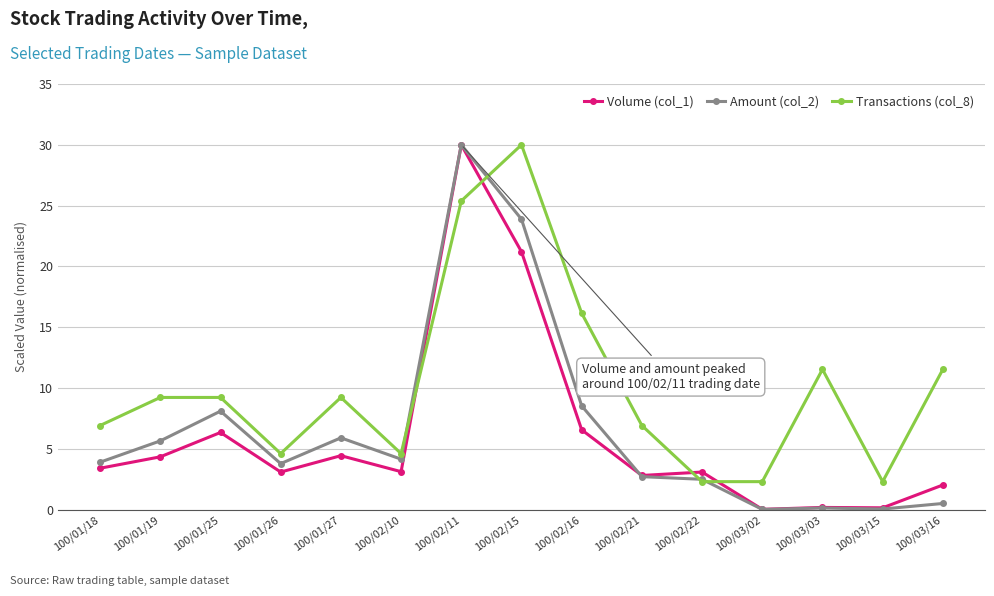

What is the sum of the Volume (col_1) values at 100/03/16 and 100/01/19?

6.4